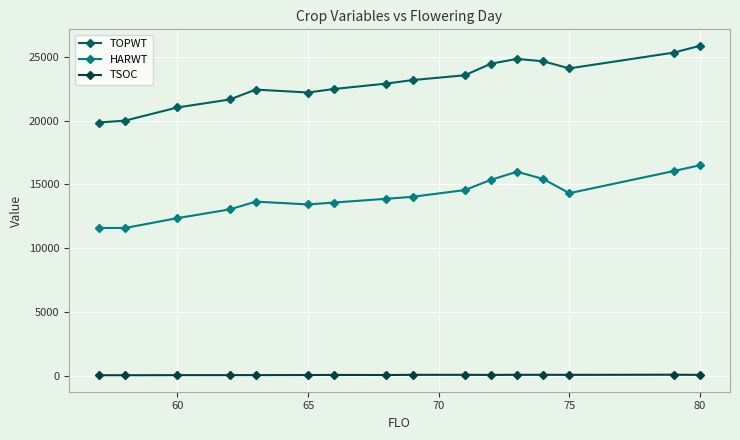

True or false: TOPWT and HARWT cross at least once.

False